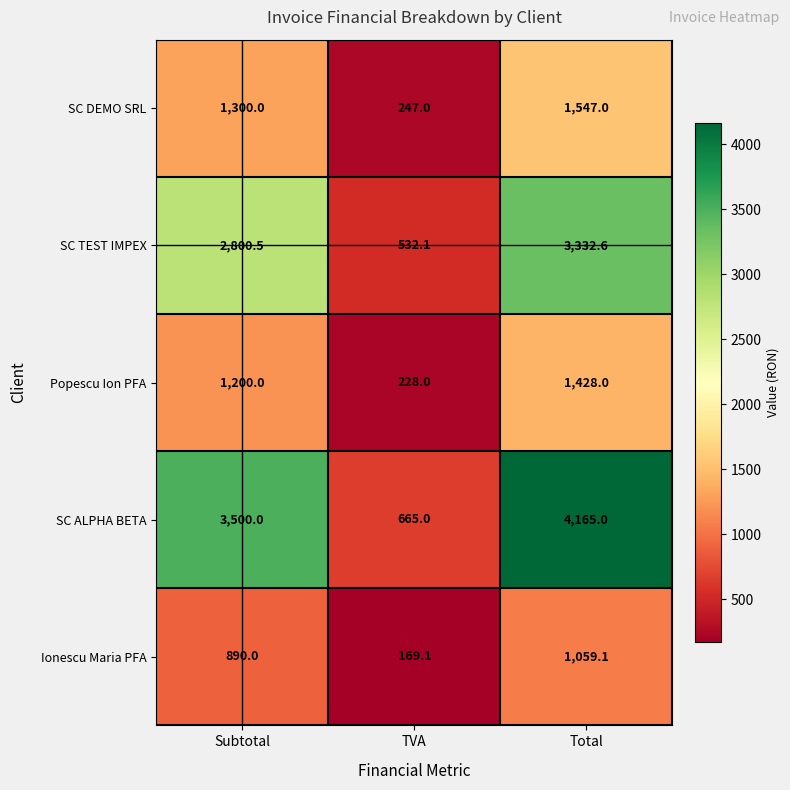

Is it true that SC TEST IMPEX equals 1139.6 at Subtotal?

False